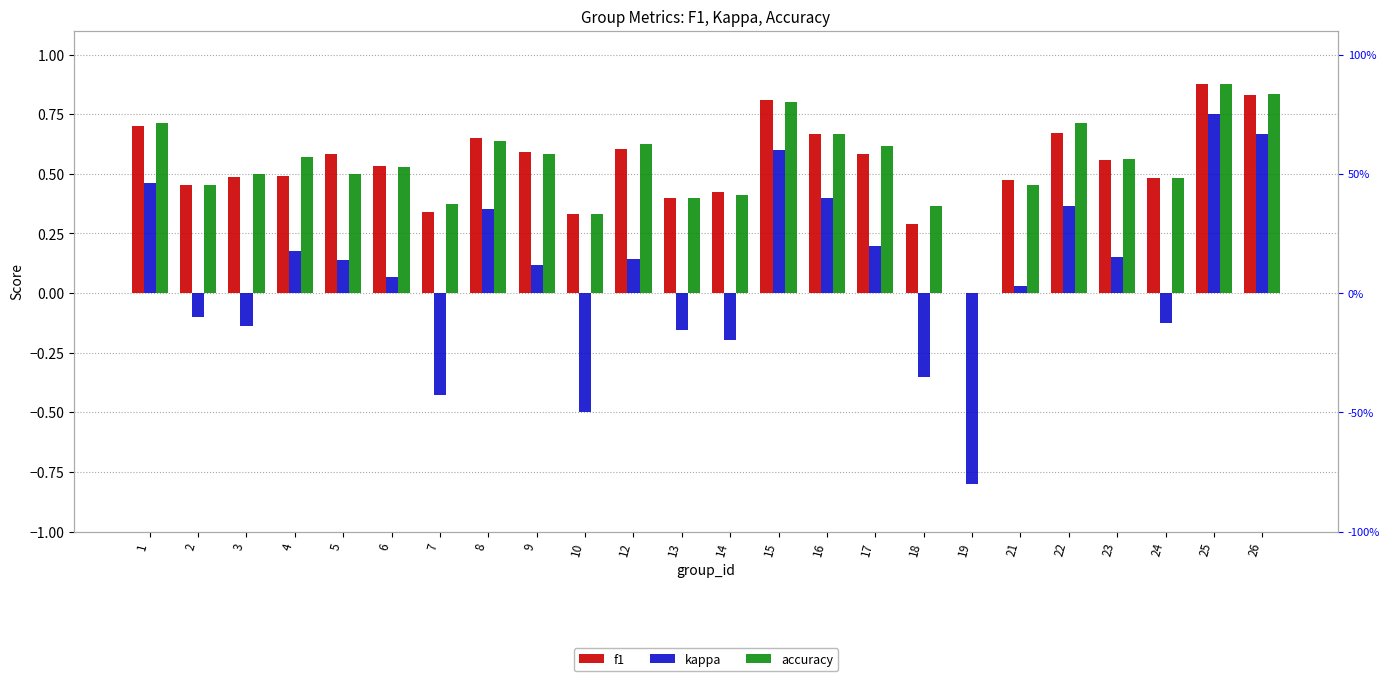

Reading left to right, extract all data points from this chart.

f1: 0.7	0.5	0.5	0.5	0.6	0.5	0.3	0.6	0.6	0.3	0.6	0.4	0.4	0.8	0.7	0.6	0.3	0.0	0.5	0.7	0.6	0.5	0.9	0.8
kappa: 0.5	-0.1	-0.1	0.2	0.1	0.1	-0.4	0.4	0.1	-0.5	0.1	-0.2	-0.2	0.6	0.4	0.2	-0.4	-0.8	0.0	0.4	0.2	-0.1	0.8	0.7
accuracy: 0.7	0.5	0.5	0.6	0.5	0.5	0.4	0.6	0.6	0.3	0.6	0.4	0.4	0.8	0.7	0.6	0.4	0.0	0.5	0.7	0.6	0.5	0.9	0.8